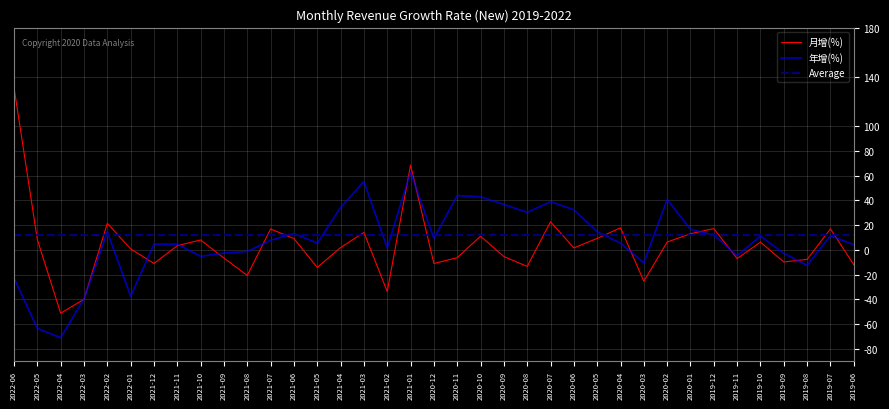

At 2020-08, list the series in order from smallest to largest.

月增(%), Average, 年增(%)